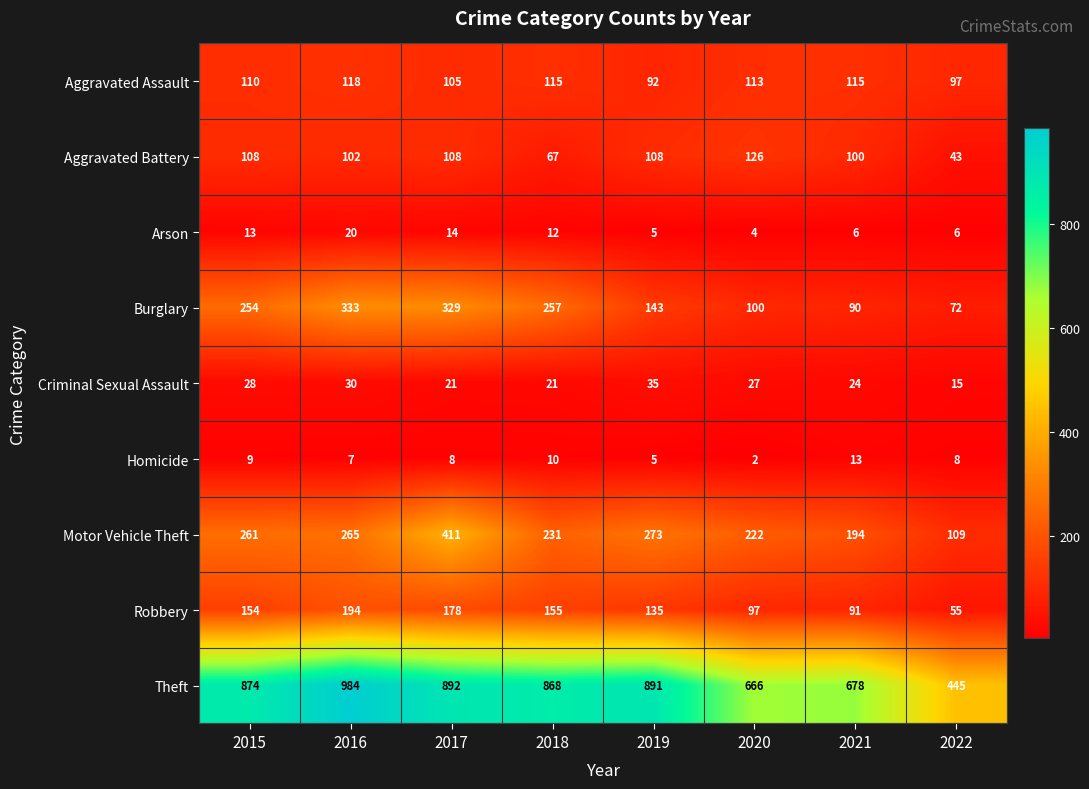

True or false: Criminal Sexual Assault has a value of 35 at 2019.

True